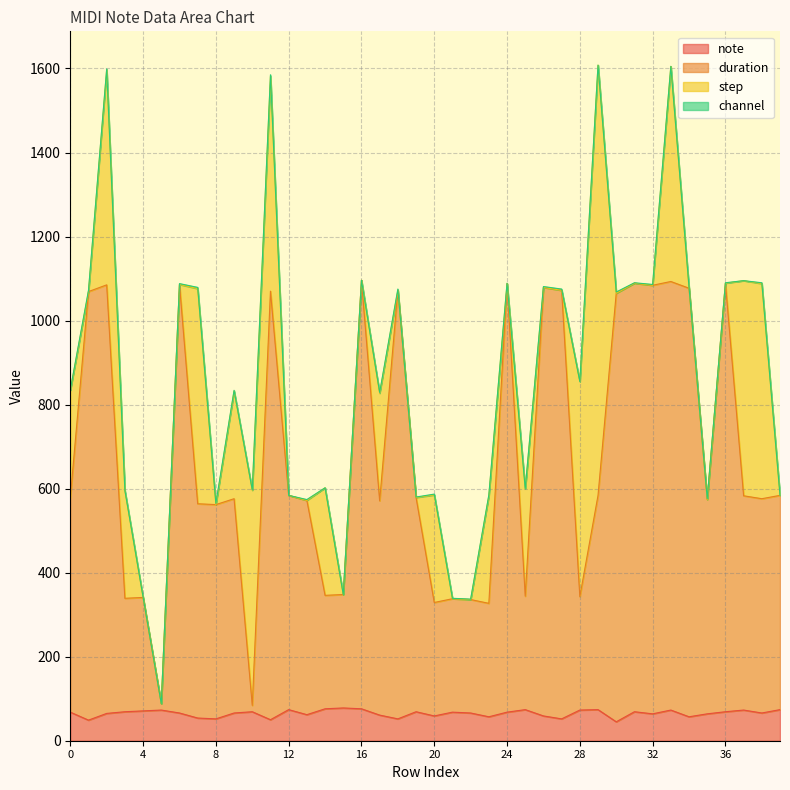

What is the minimum value for note?

45